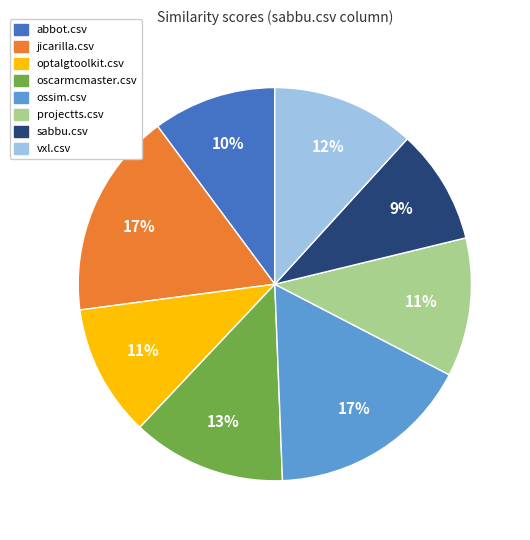

To the nearest percent, what is the average slice percentage?

12%